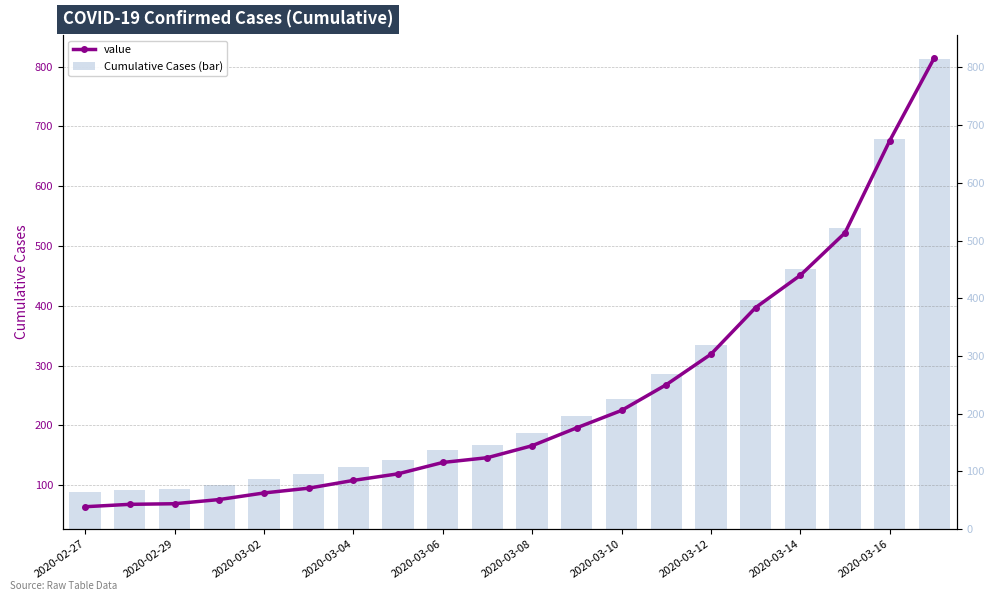

True or false: Cumulative Cases (bar) has a value of 319 at 2020-03-12.

True